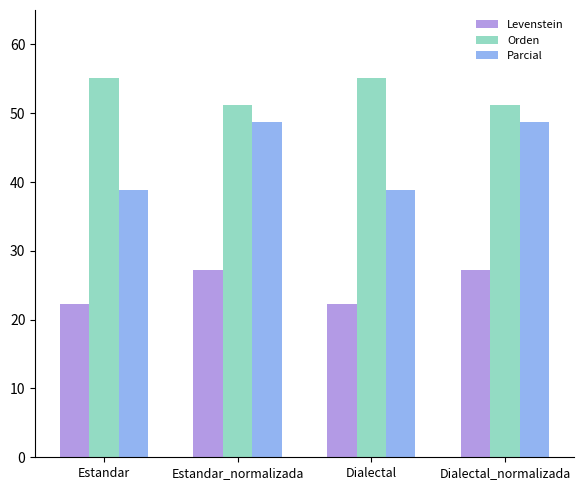

The value of Levenstein at Dialectal is 22.3. True or false?

True